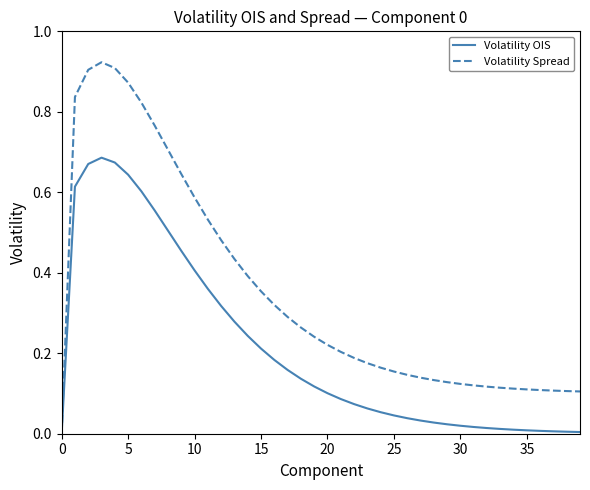

Does the chart have visible grid lines?

No